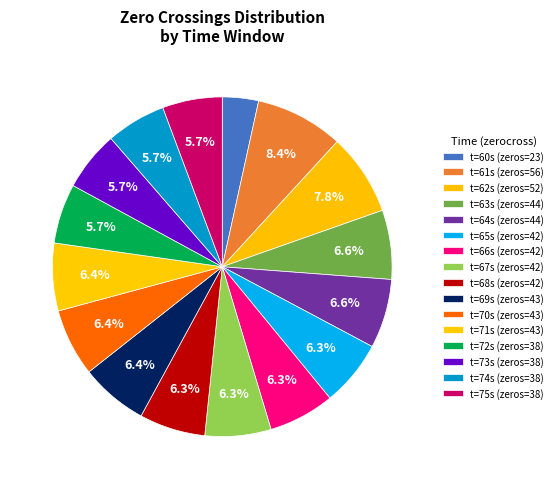

Count the number of slices in the pie.

16